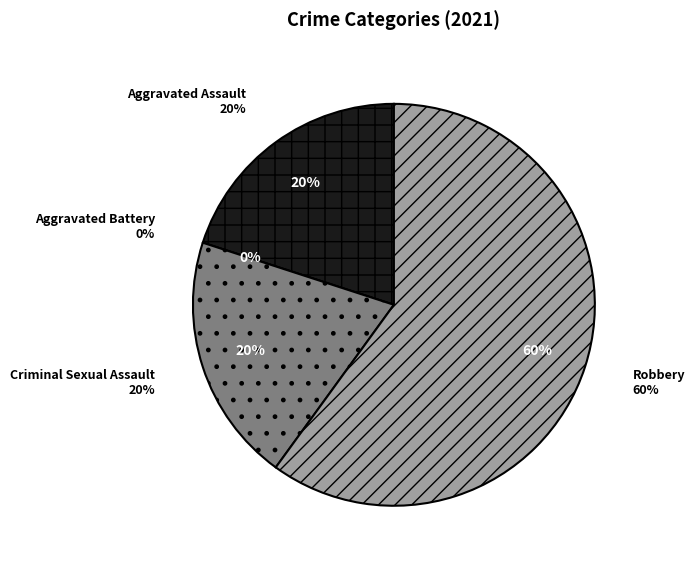

Which slice is the smallest?

Aggravated Battery